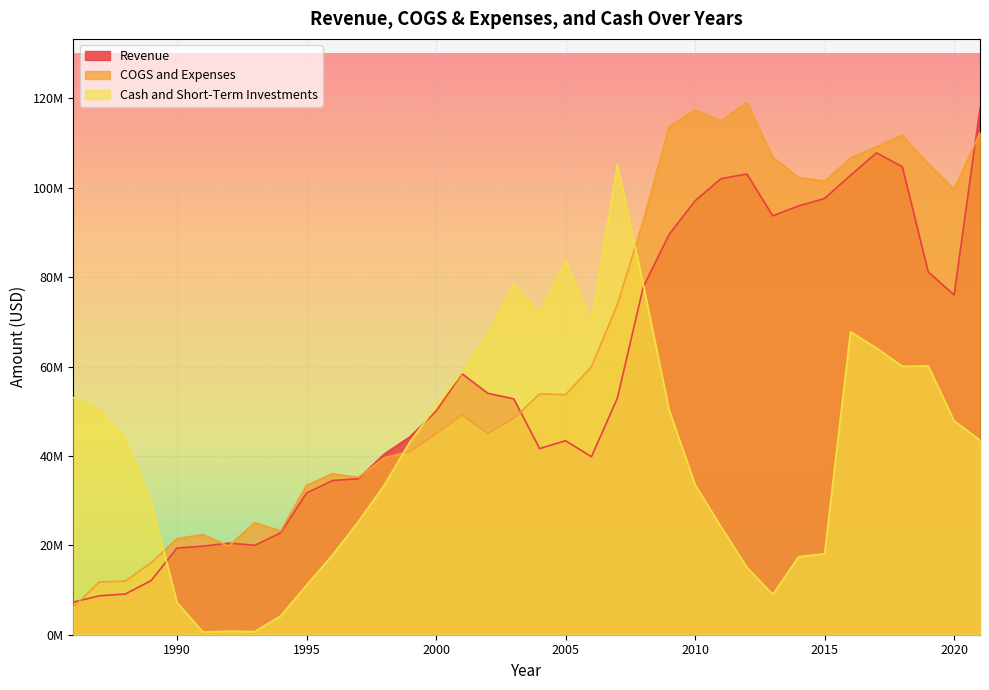

Reading right to left, list all the values displayed in this chart.

Revenue: 117731000	76021000	81170000	104713000	107804000	102773000	97599000	95947000	93707000	103083000	102029000	97082000	89572000	77795000	52908000	39826000	43402600	41644400	52767000	54015100	58405900	50028600	44300000	40400000	34900000	34500000	31700000	22800000	20000000	20500000	19800000	19400000	12100000	9100000	8700000	7300000
COGS and Expenses: 112311000	99659000	105362000	111750000	109191000	106636000	101475000	102273000	106874000	119022000	114957000	117394000	113630000	92581000	73874000	59979000	53708200	53875900	48396700	45025600	49177700	44944800	41000000	39600000	35200000	36000000	33400000	23200000	25100000	19800000	22400000	21500000	16100000	12000000	11800000	6200000
Cash and Short-Term Investments: 43502000	47865000	60146000	60041000	64167000	67777000	18109000	17455000	9007000	15076000	24161000	33566000	50235000	78322000	105149000	69854000	83694500	71740600	78421700	67135000	58671000	51027000	43200000	33500000	25300000	17800000	11100000	4200000	700000	800000	600000	7200000	29800000	43800000	50300000	53000000